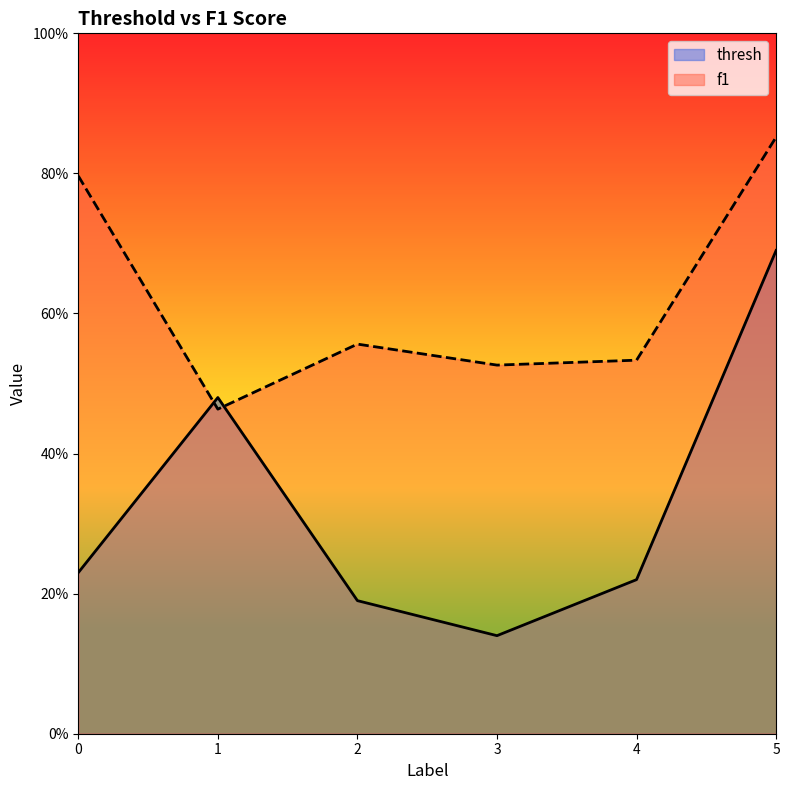

Rank the series by their maximum value, from highest to lowest.

f1, thresh